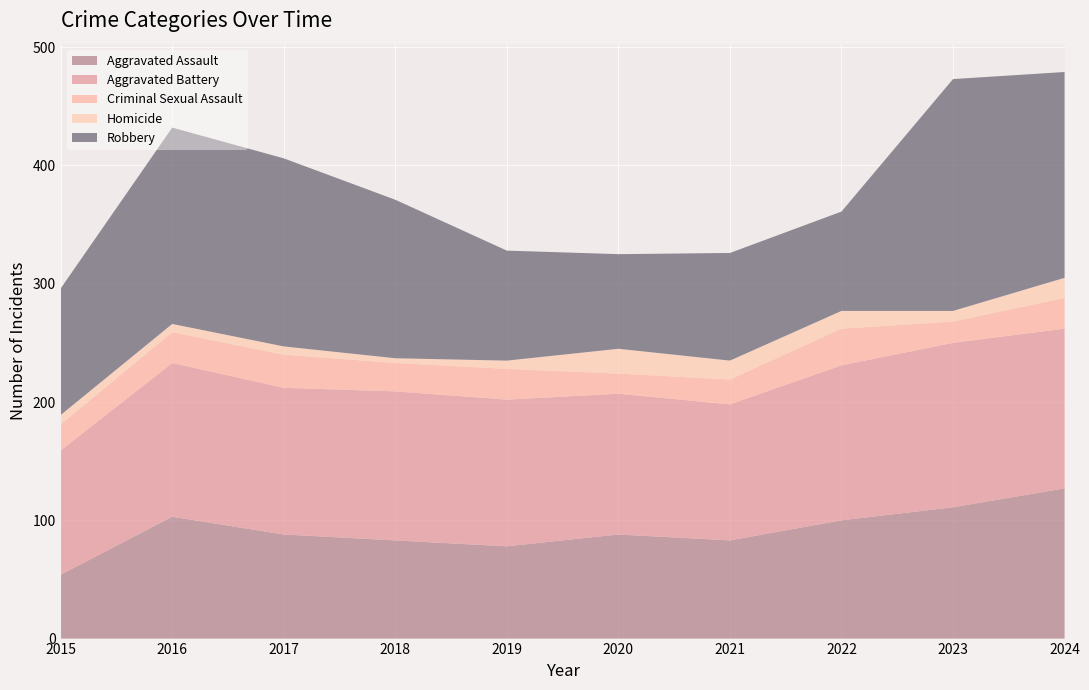

Reading left to right, transcribe all the data shown in this chart.

Aggravated Assault: 54	103	88	83	78	88	83	100	111	127
Aggravated Battery: 105	130	124	126	124	119	115	131	139	135
Criminal Sexual Assault: 22	26	28	24	26	17	21	31	18	26
Homicide: 8	7	7	4	7	21	16	15	9	17
Robbery: 107	166	159	134	93	80	91	84	196	174